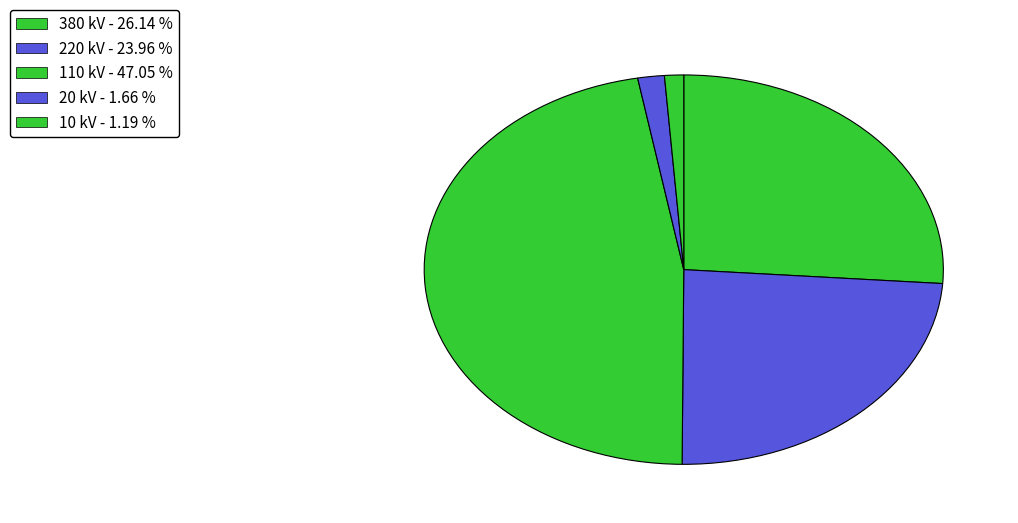

How many segments does this pie chart have?

5